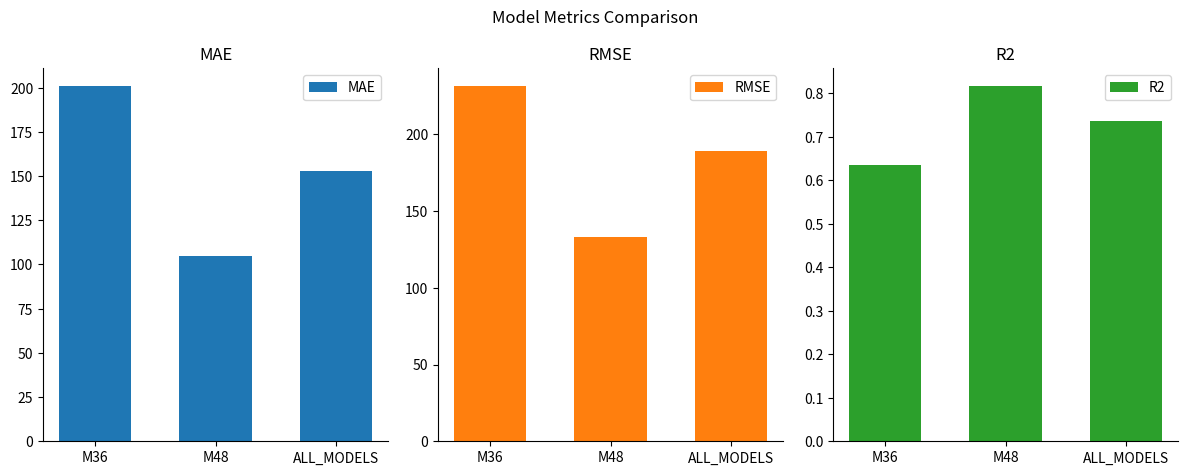

What is the label of the 2nd bar from the right?

M48